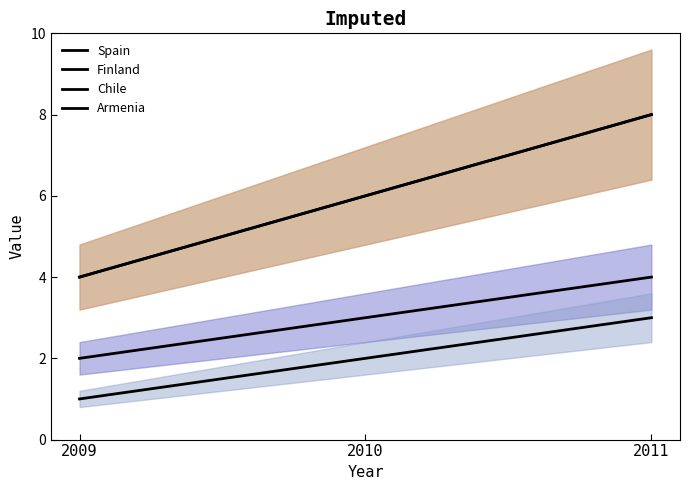

Read the Finland value at 2009.

2